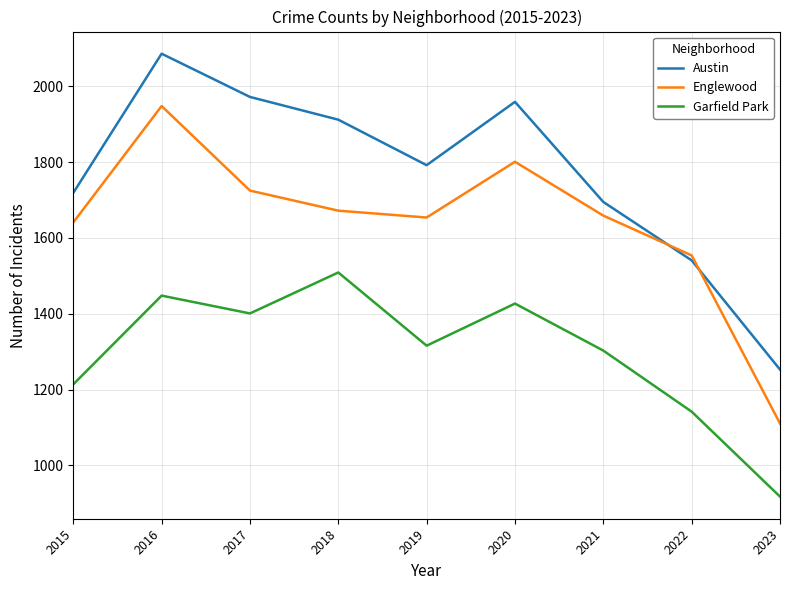

Which series has the largest total across all categories?

Austin